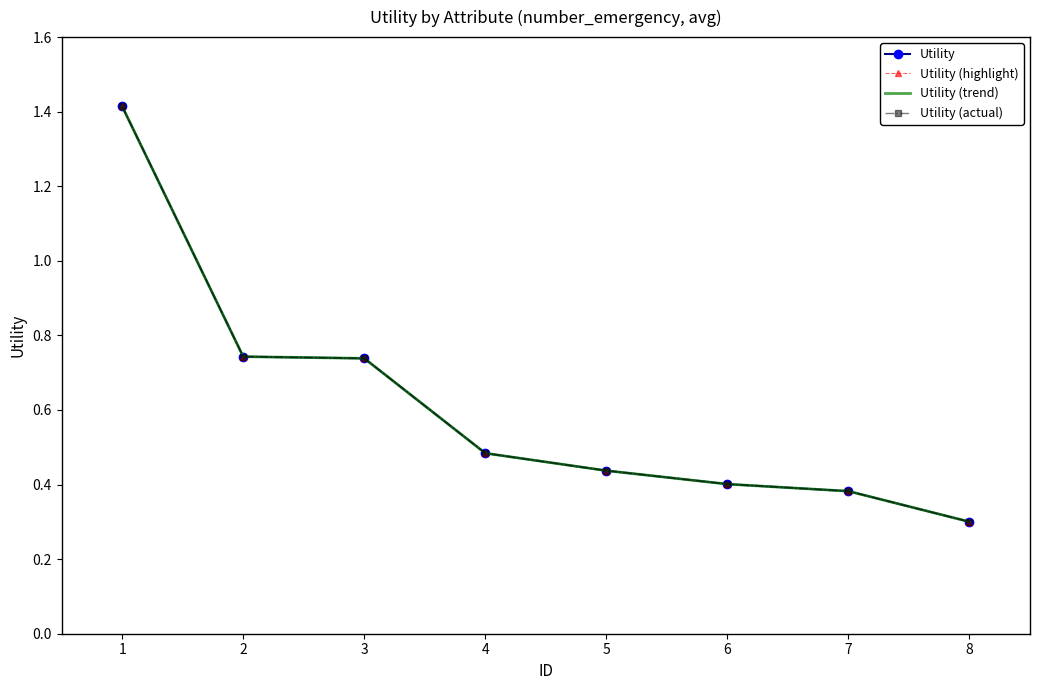

At how many categories does at least one series exceed 0?

8